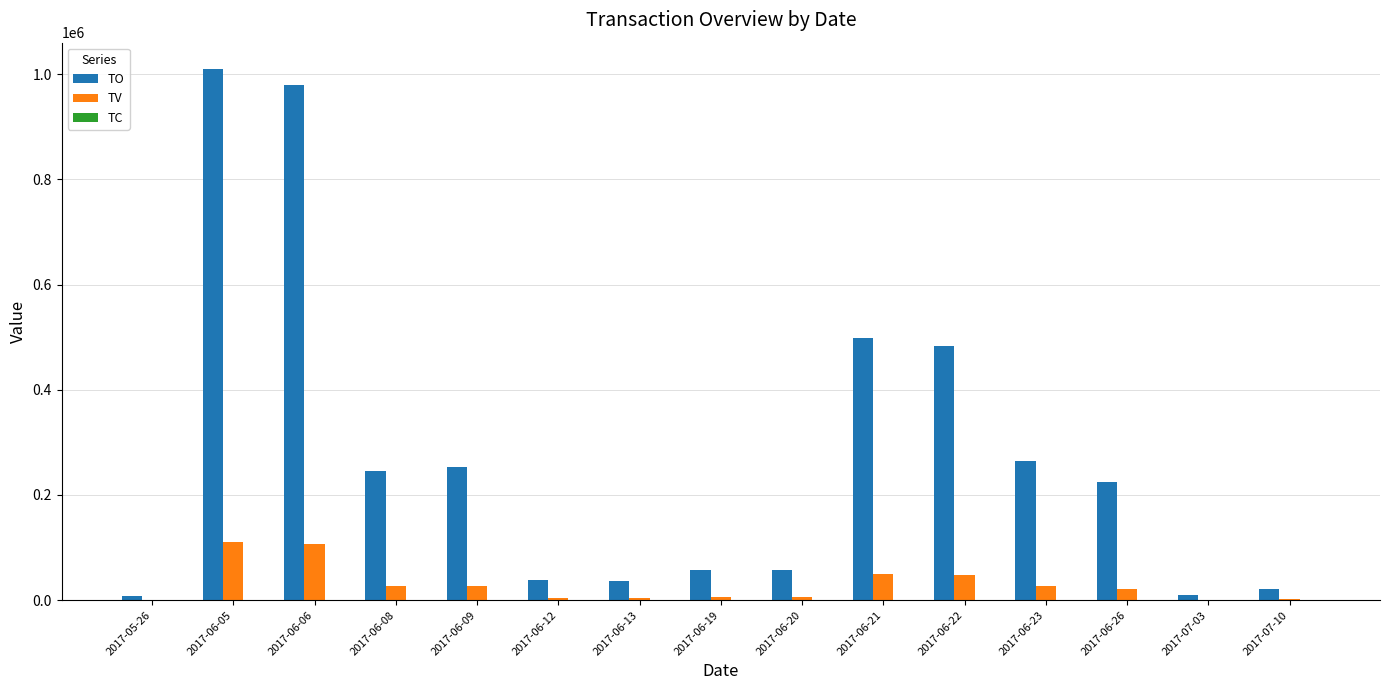

What is the greatest value displayed?

1009250